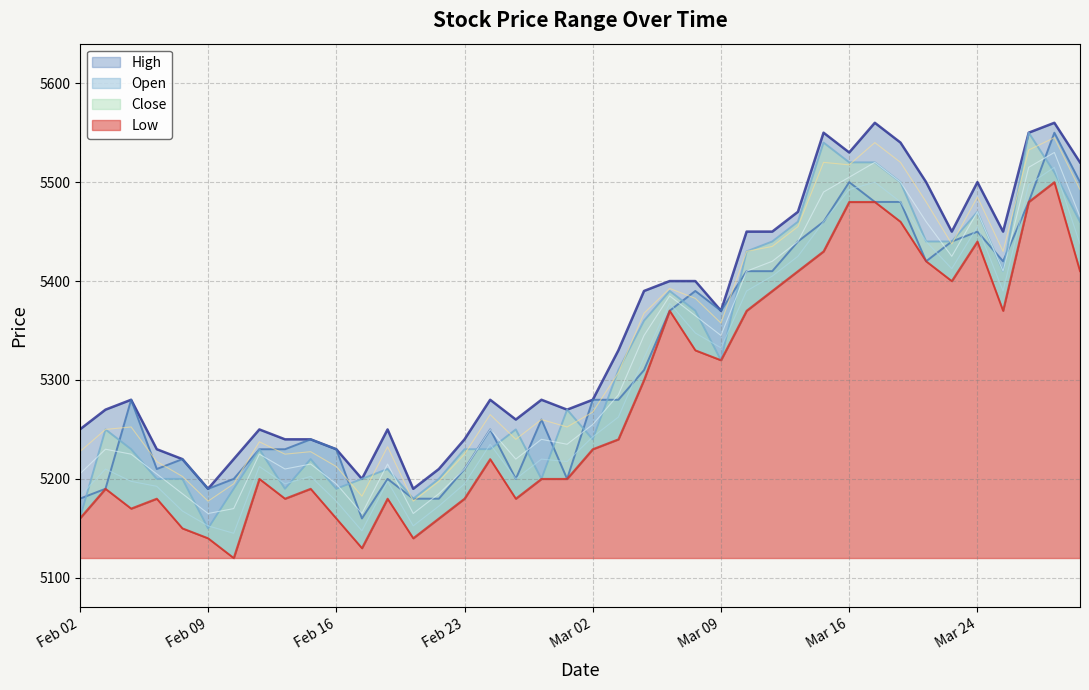

True or false: Close and Low cross at least once.

False